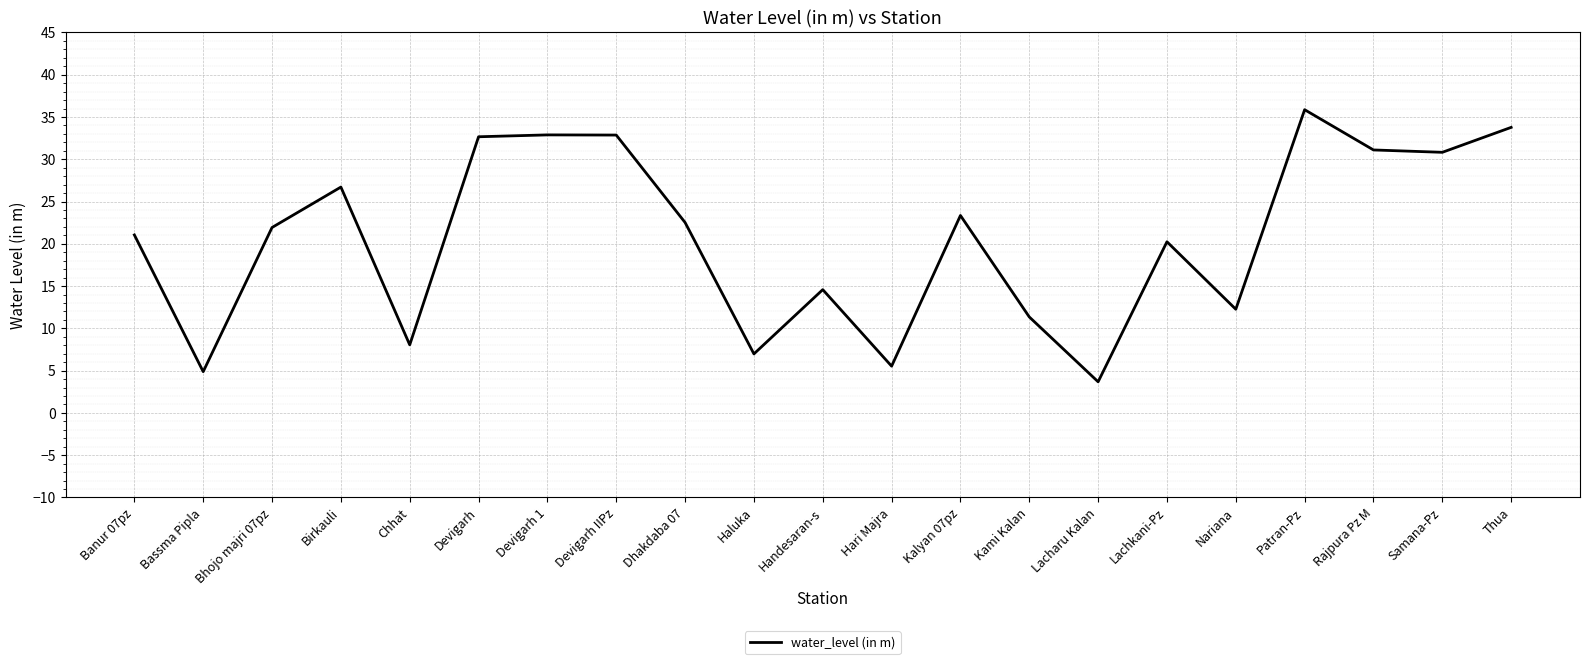

What is the average value?

20.6